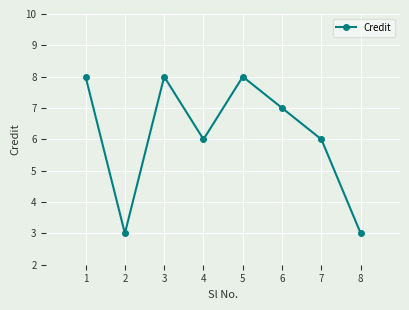

What is the sum of the values at 6 and 3?

15